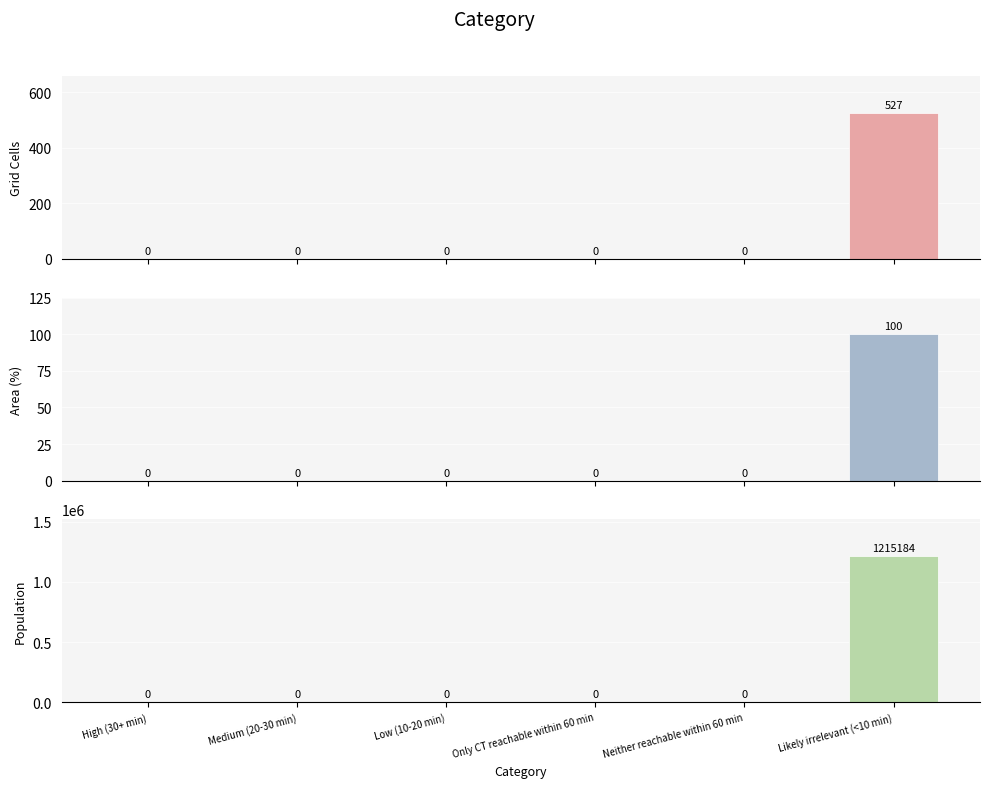

How many positive values does the Grid Cells series have?

1